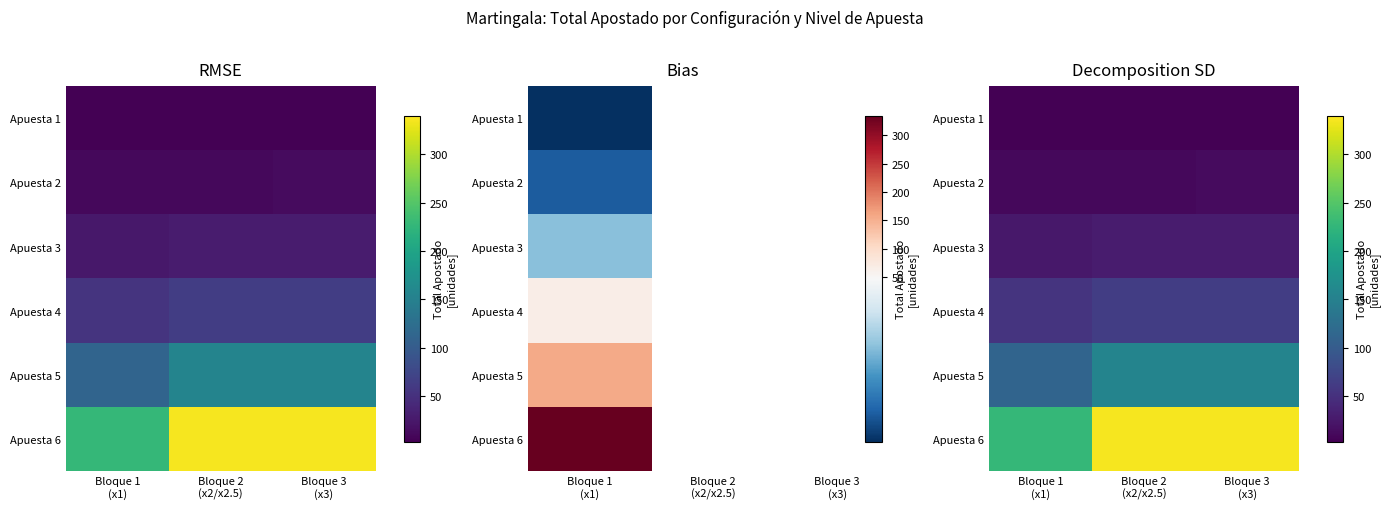

The value of Apuesta 4 at Bloque 2 (x2/x2.5) is 84.4. True or false?

False